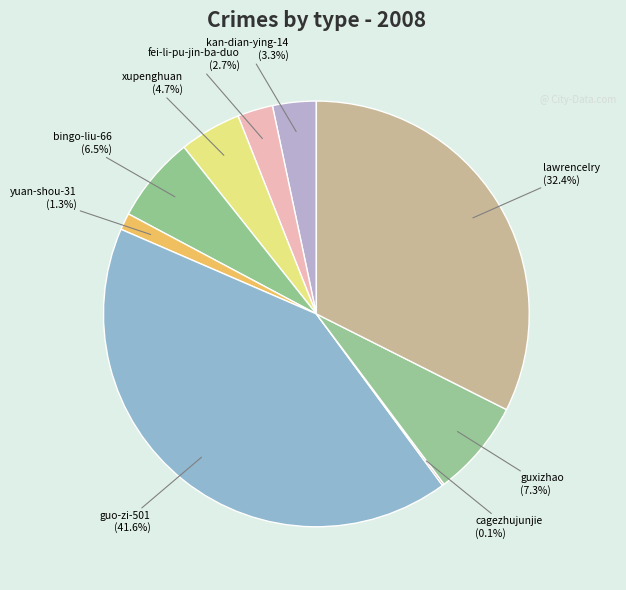

What is the largest slice in the pie chart?

guo-zi-501